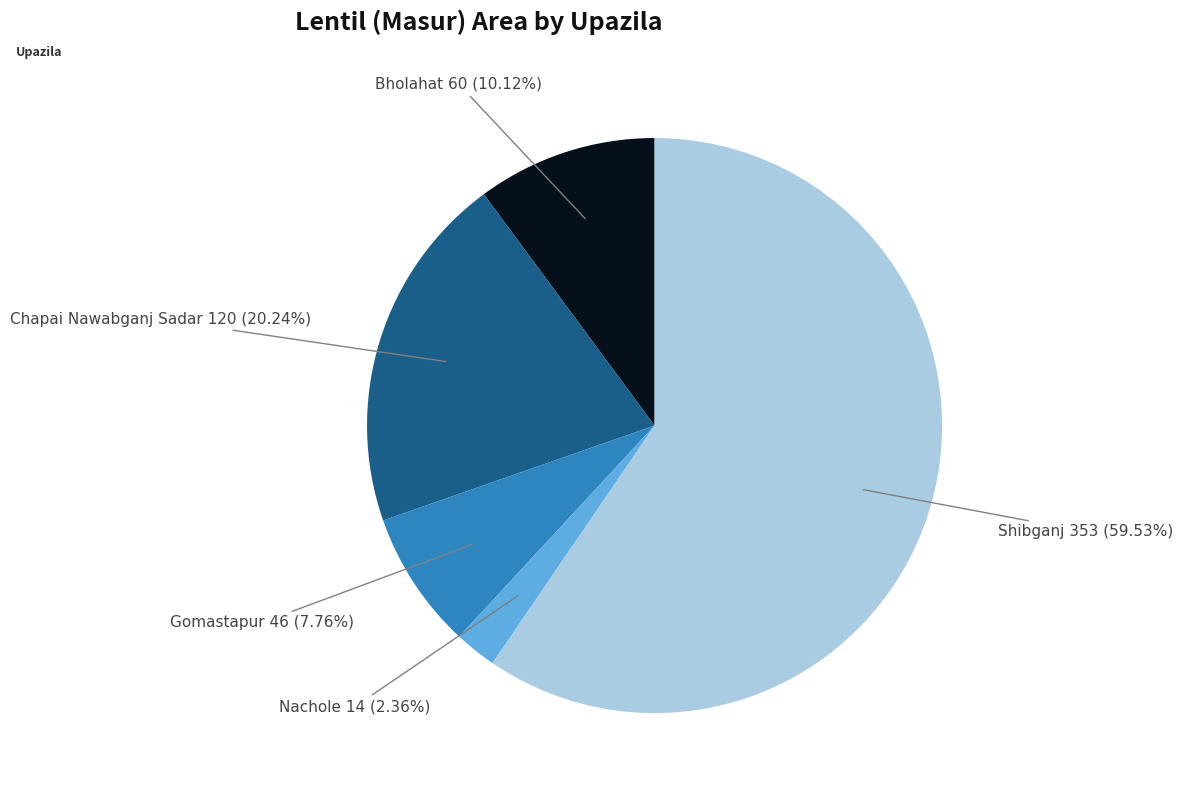

The Gomastapur slice represents 1% of the pie. True or false?

False